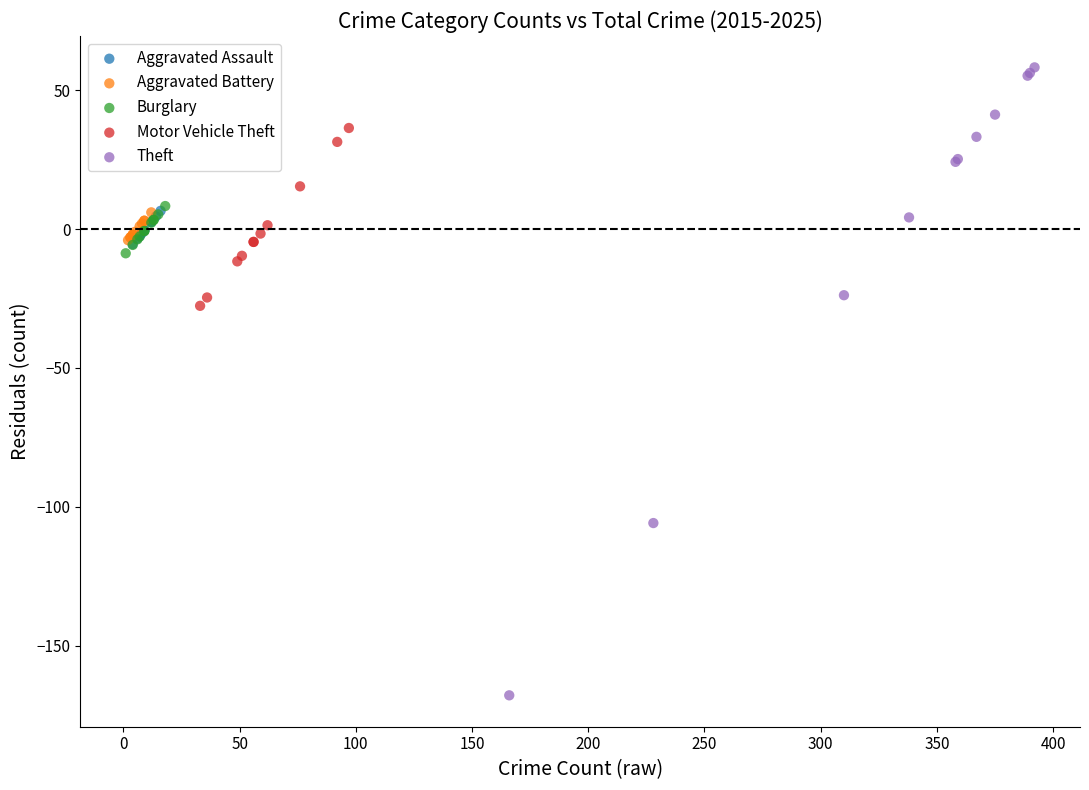

Which series has the largest Y range (max minus min)?

Theft